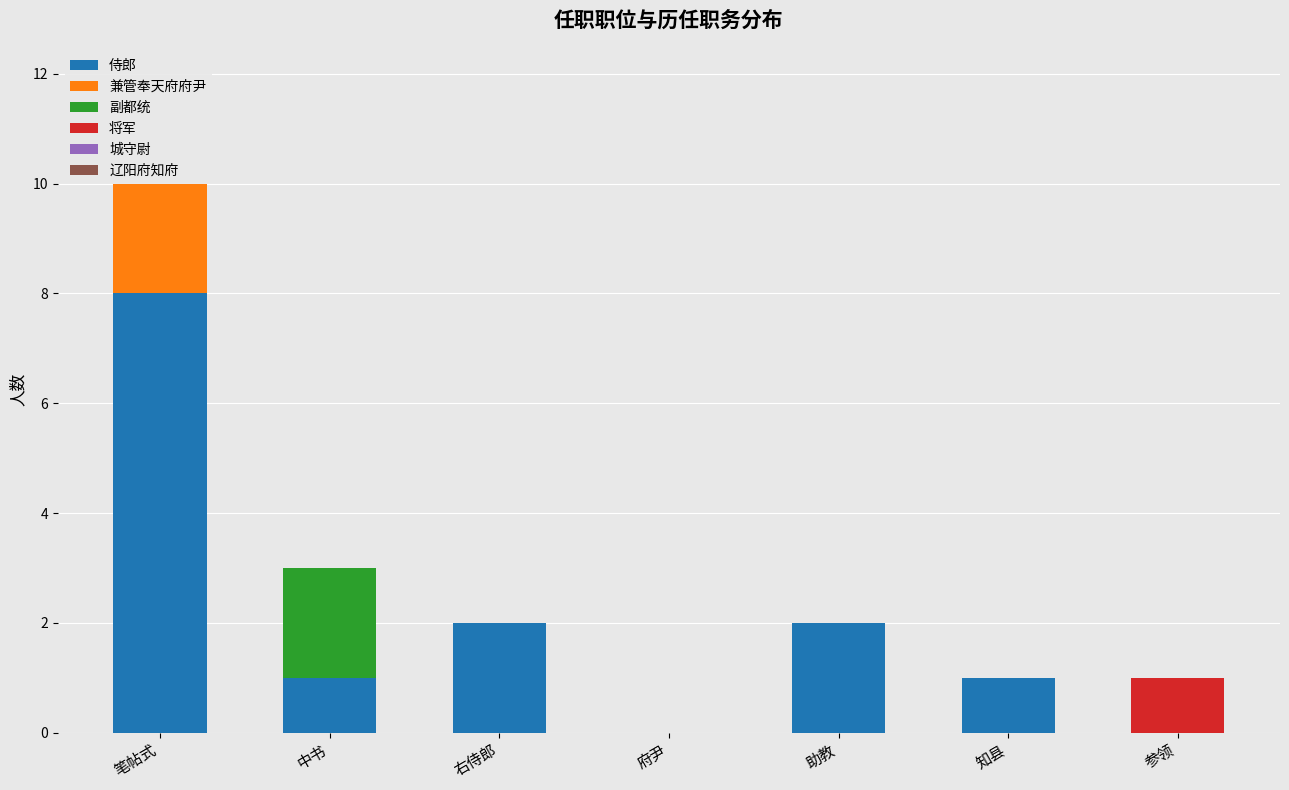

Is it true that 侍郎 equals 2 at 助教?

True